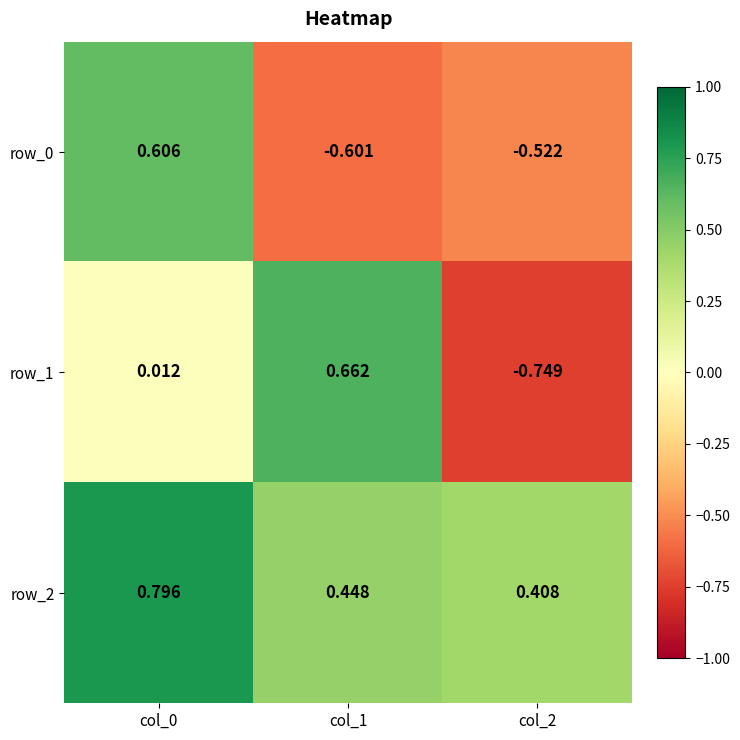

What is the total value across all series at col_1?

0.5